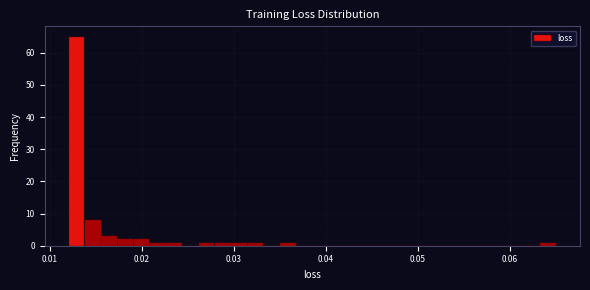

Around what value on the x-axis is the tallest bar? Give the approximate position of its centre, as read against the axis.

0.013